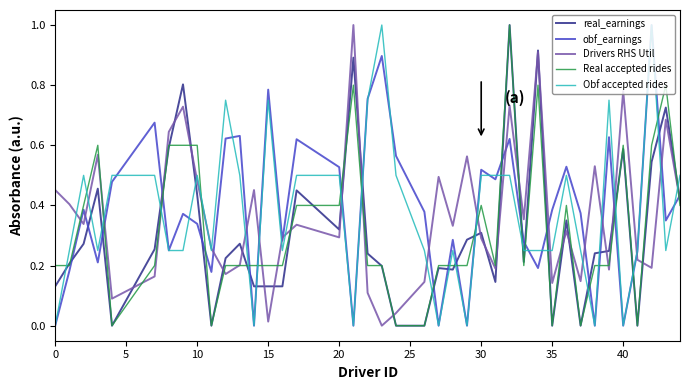

What is the greatest value displayed?

1.0